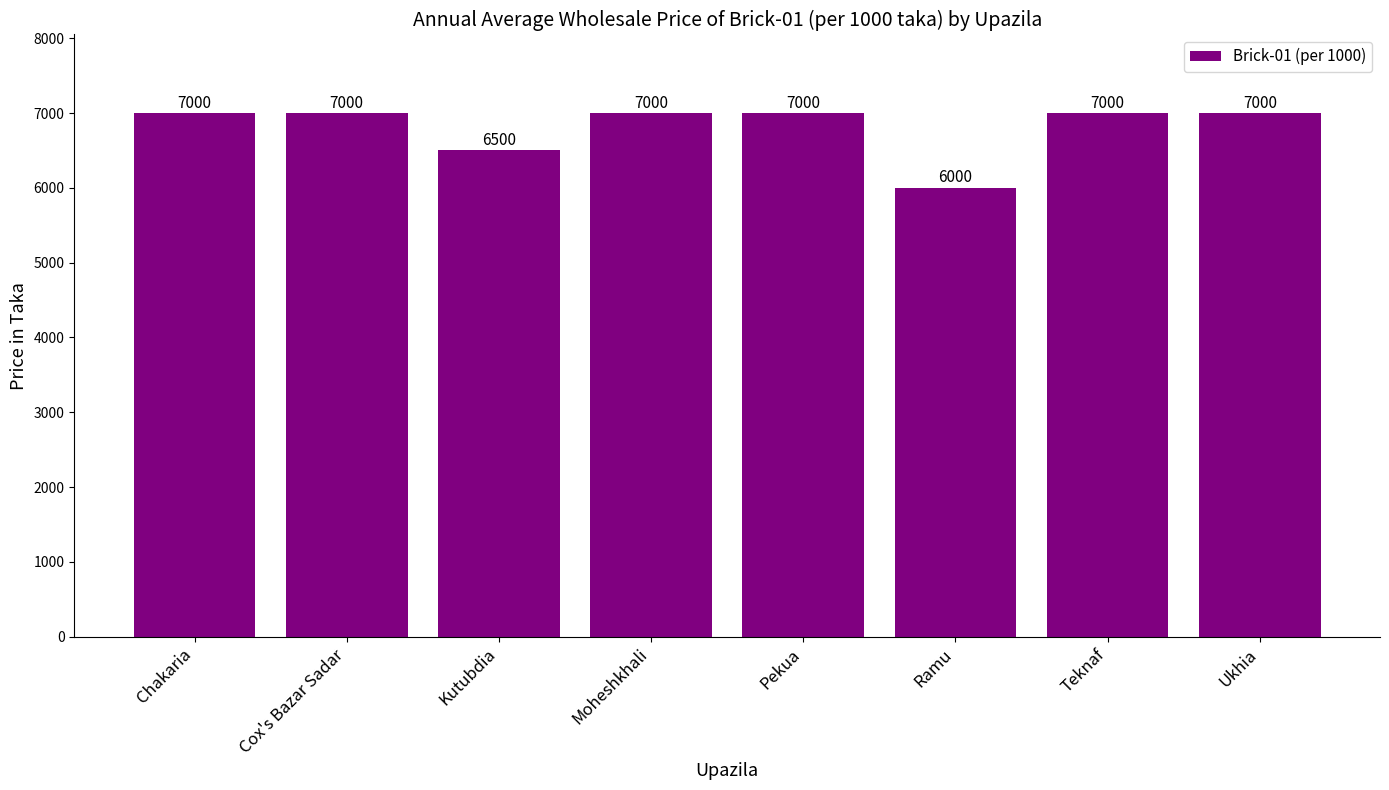

Approximately how many times larger is the value at Ukhia compared to Chakaria?

1.0